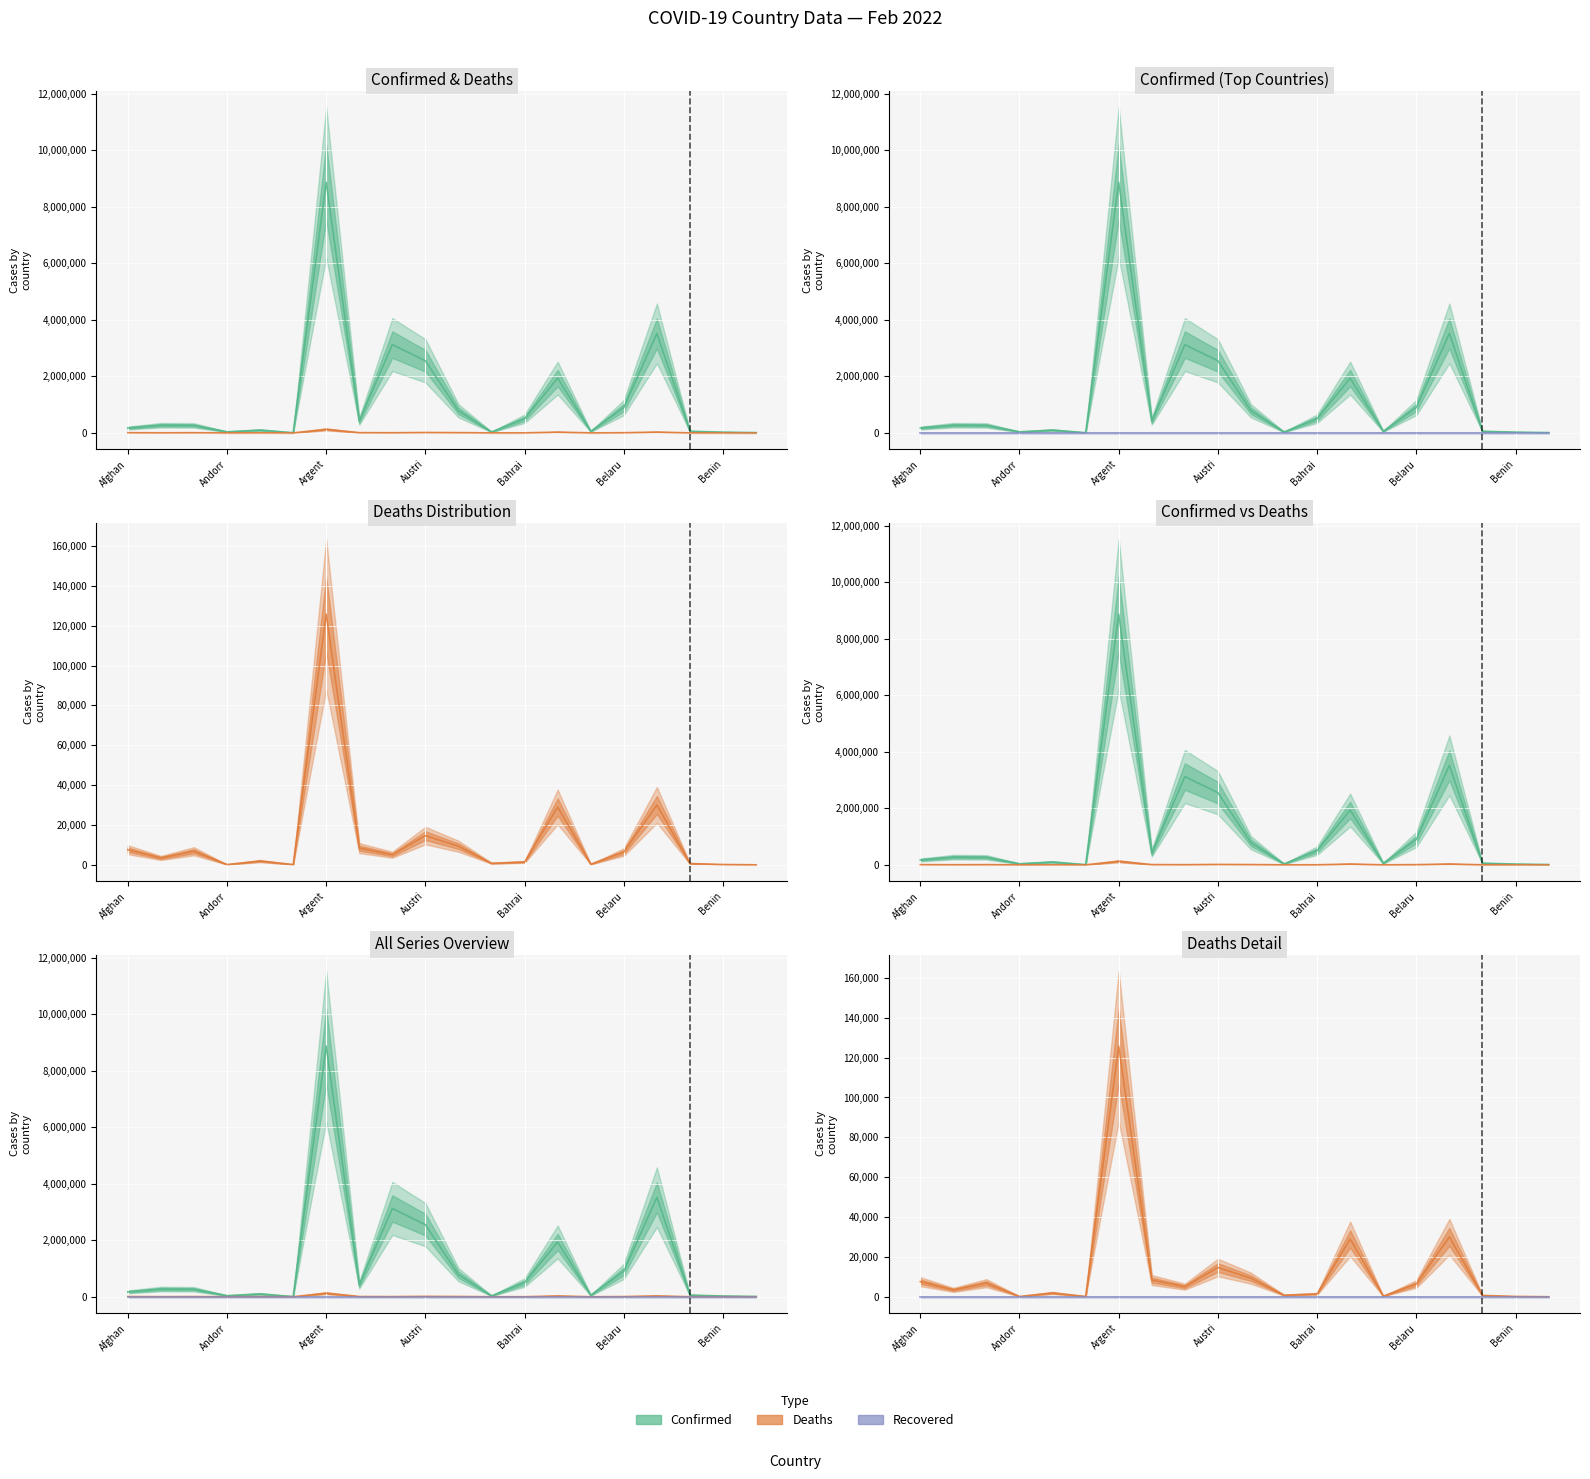

Is this an area chart (filled region under the line)?

No